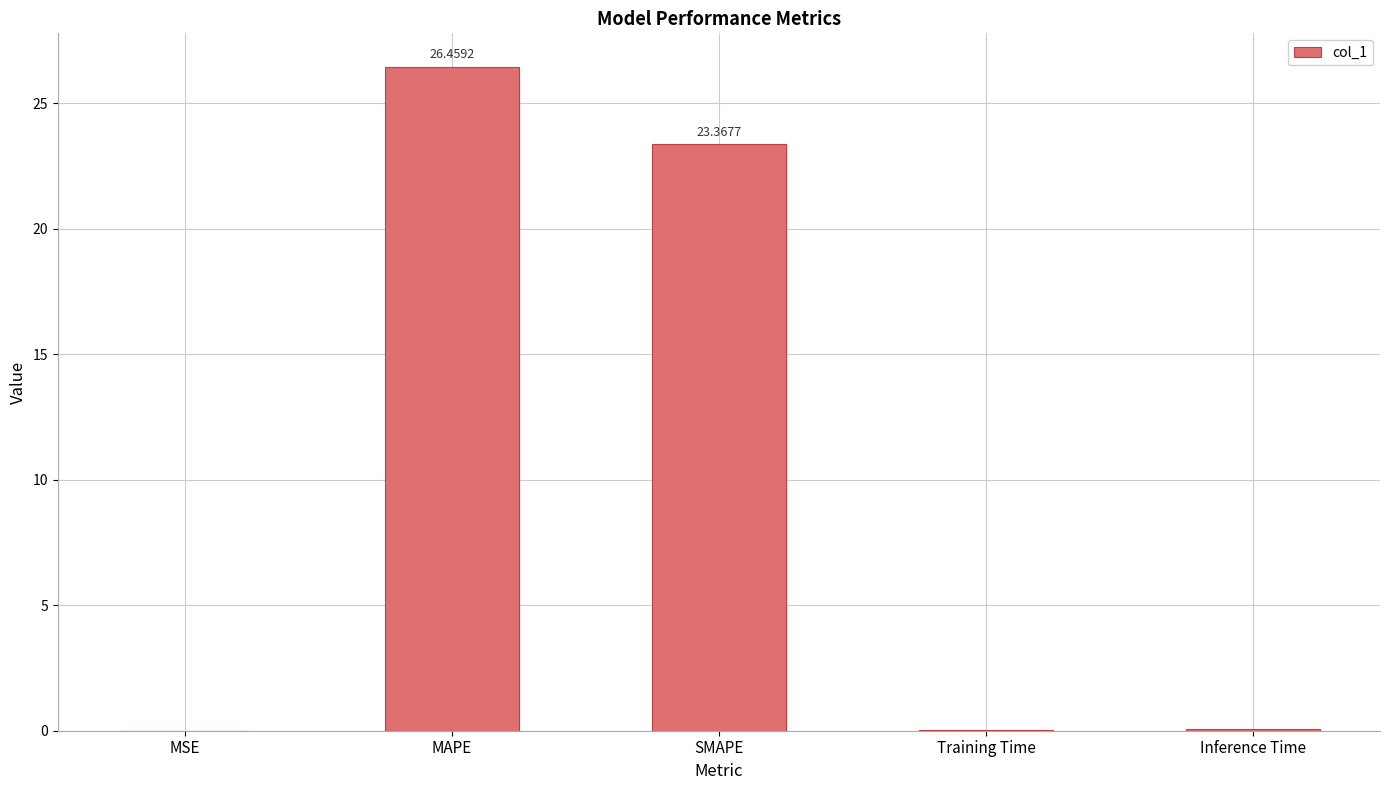

Are the bars grouped side by side (vs. stacked)?

No